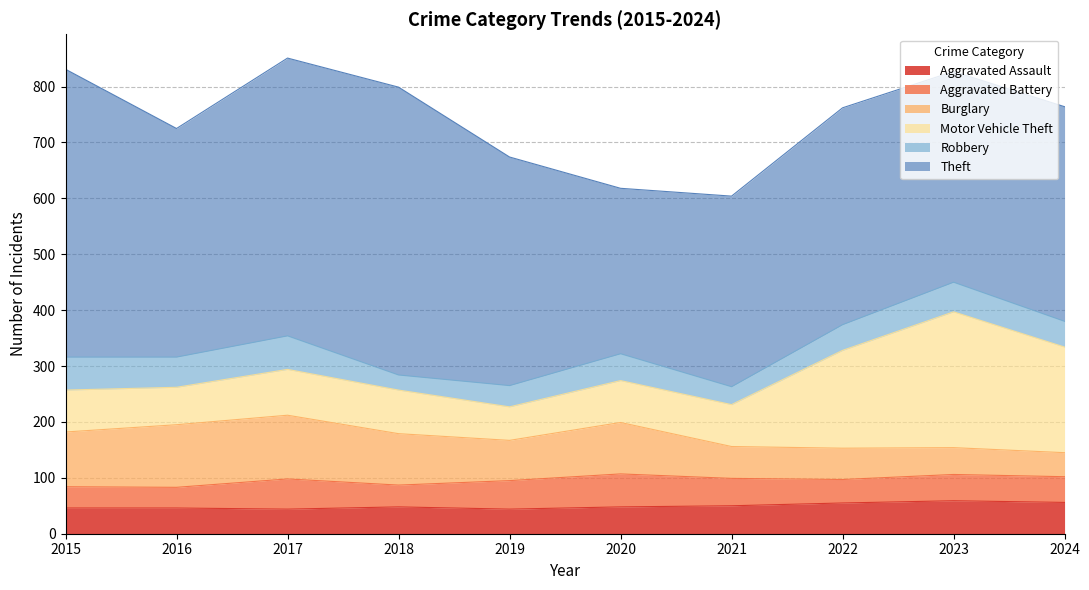

What are all the series names shown in the legend?

Aggravated Assault, Aggravated Battery, Burglary, Motor Vehicle Theft, Robbery, Theft